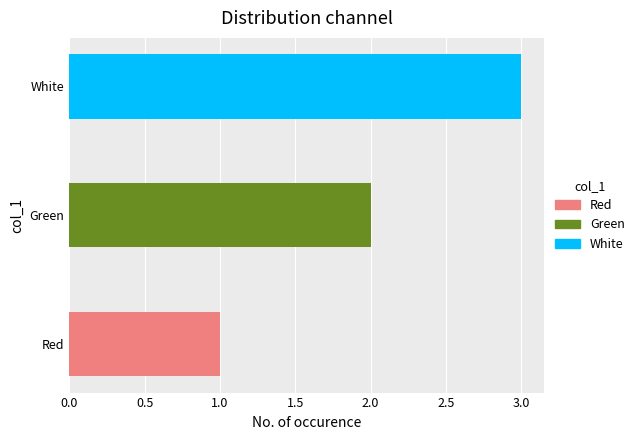

Is it true that the value at Red is 1?

True